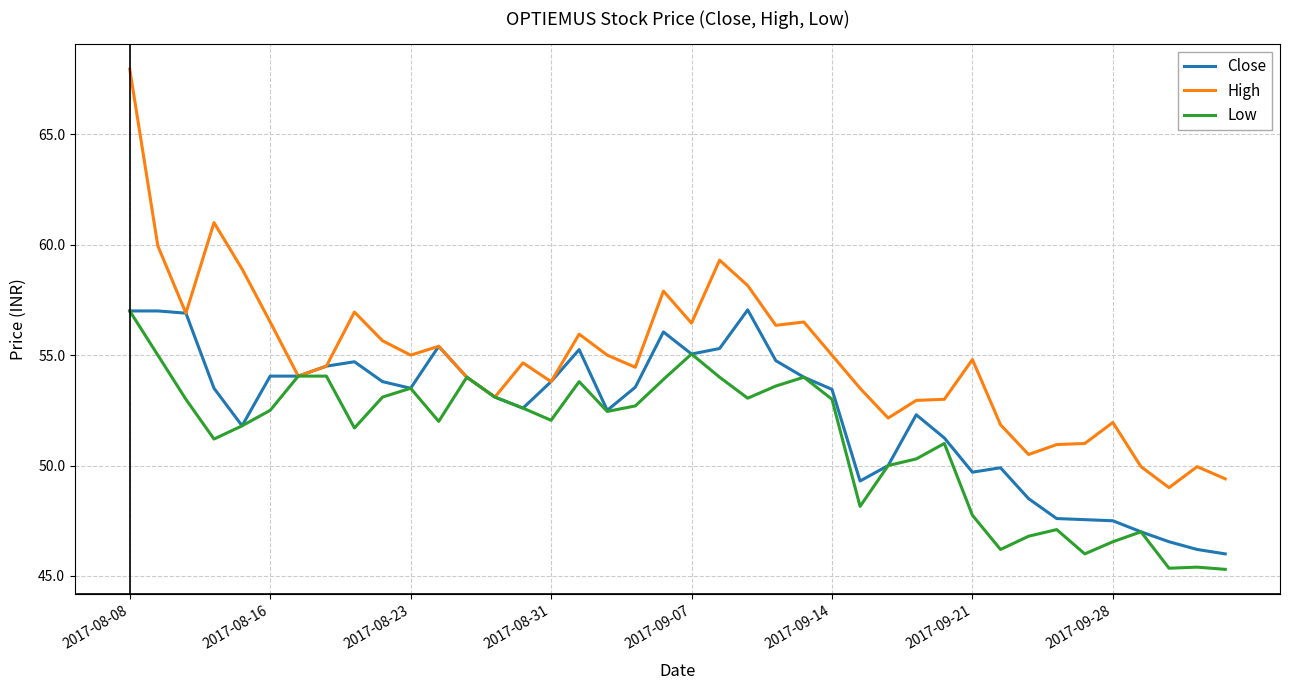

List the series in order of their overall mean, highest first.

High, Close, Low